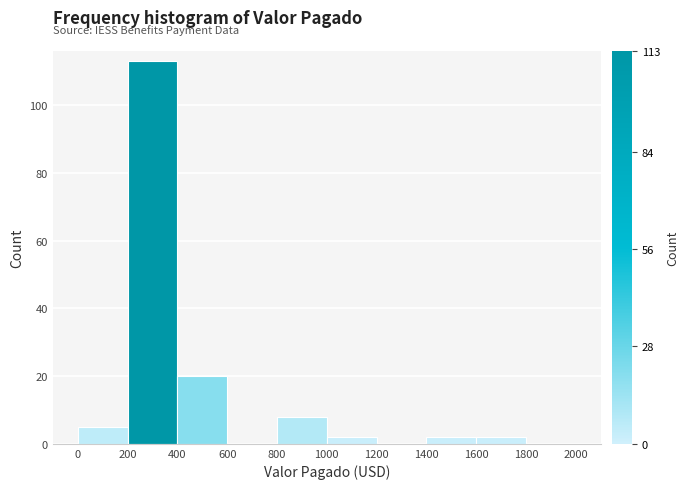

Reading left to right, list every bar in this chart as the range it spans on the x-axis followed by its height. The values are not printed on the chart, so give them approximately, as read against the axis.

0 to 200: 6
200 to 400: 114
400 to 600: 20
600 to 800: 0
800 to 1000: 8
1000 to 1200: 2
1200 to 1400: 0
1400 to 1600: 2
1600 to 1800: 2
1800 to 2000: 0